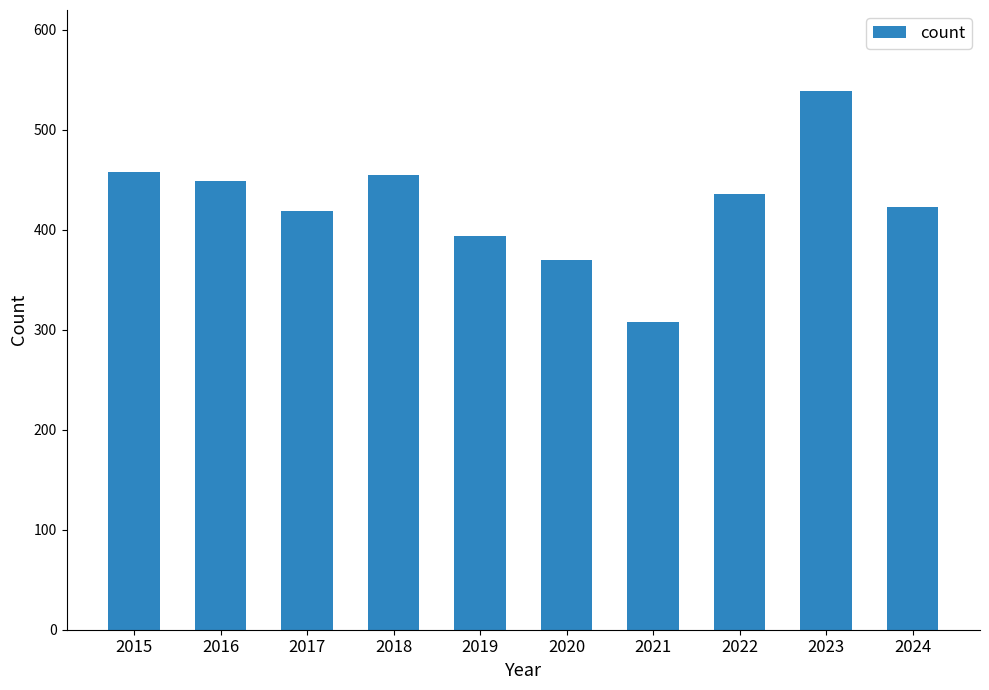

What value does the data have at 2016, to the nearest 10?

450